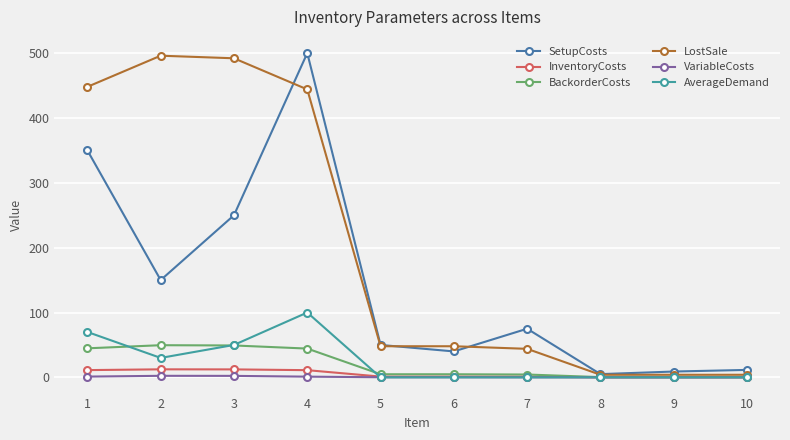

At which category is the sum across all series the highest?

4